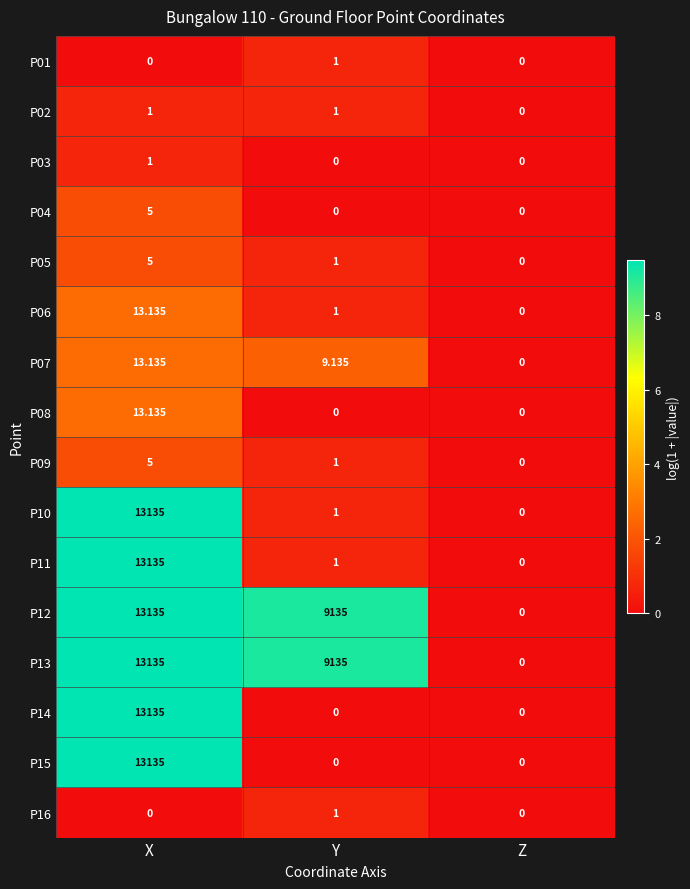

At which category is the sum across all series the highest?

X